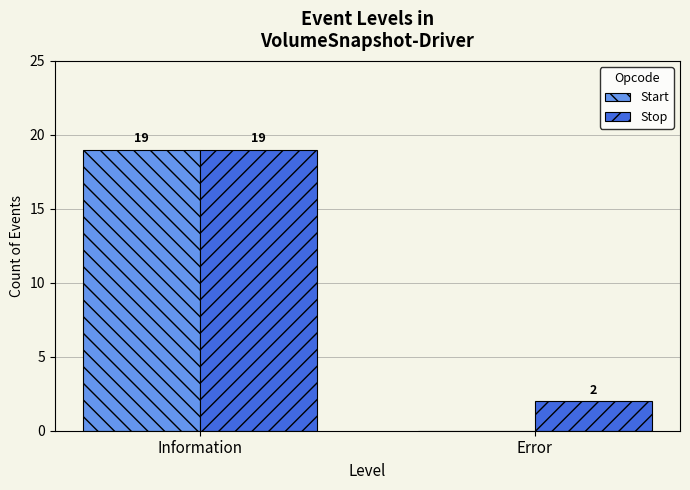

What is the sum of all Start values?

19